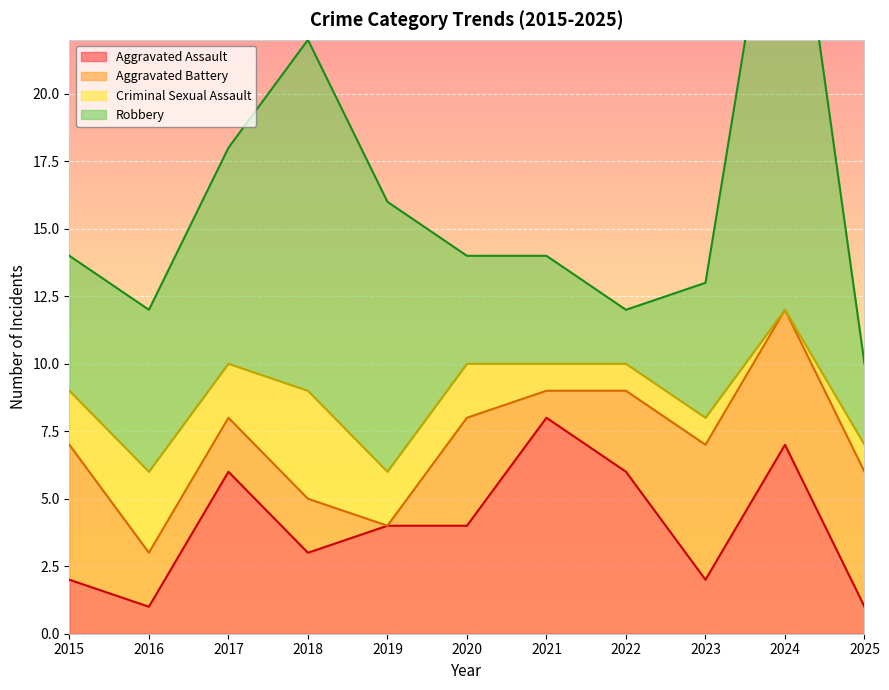

List the labels in order of Robbery value, smallest first.

2022, 2025, 2020, 2021, 2015, 2023, 2016, 2017, 2019, 2018, 2024